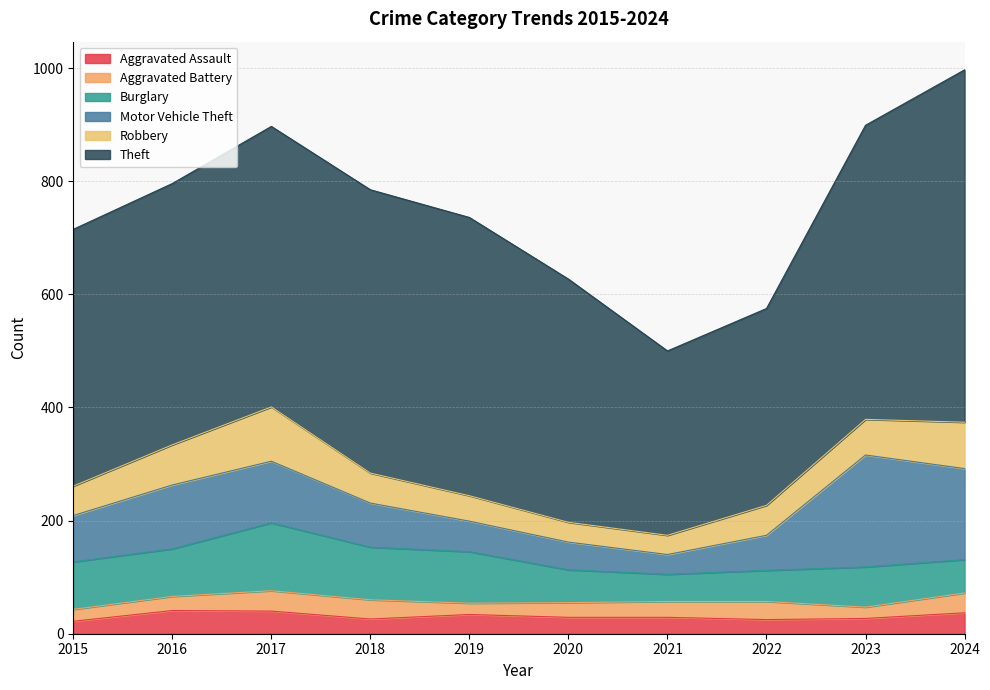

What is the value of the Burglary point at the 2nd from the left?

84